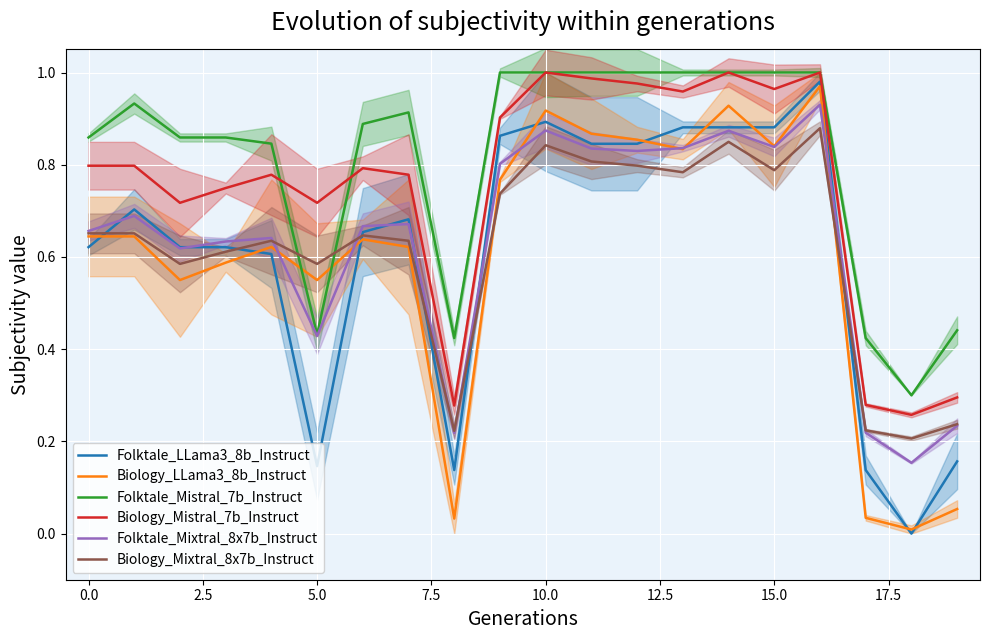

What is the label of the 6th point from the right?

14